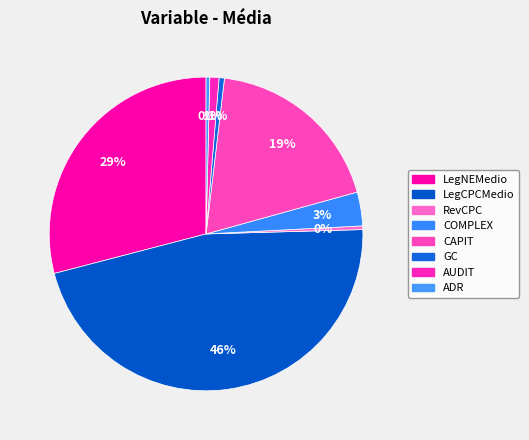

How many segments does this pie chart have?

8